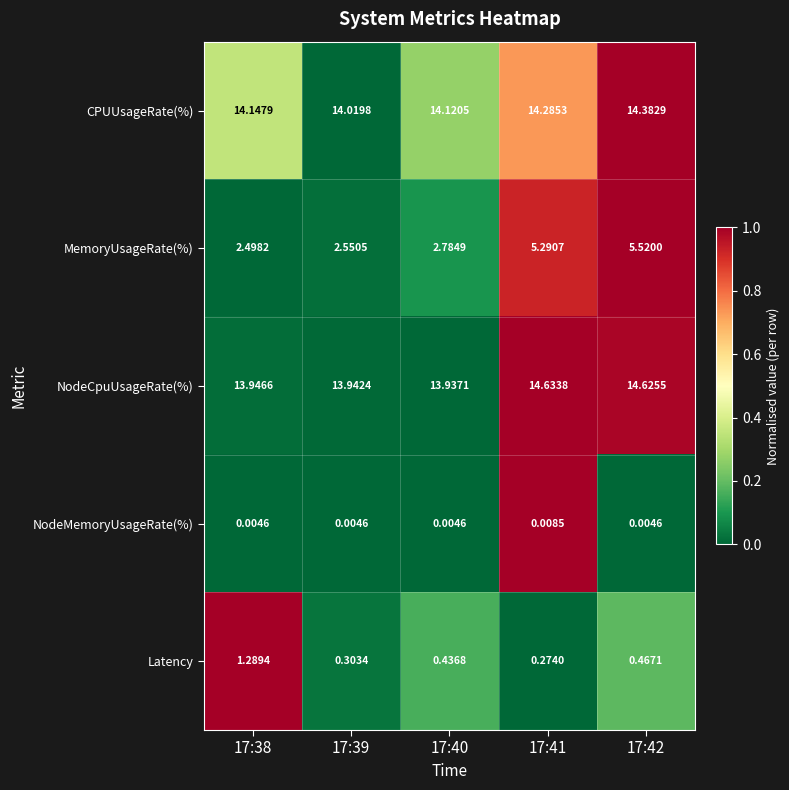

Which series has the largest total across all categories?

NodeCpuUsageRate(%)